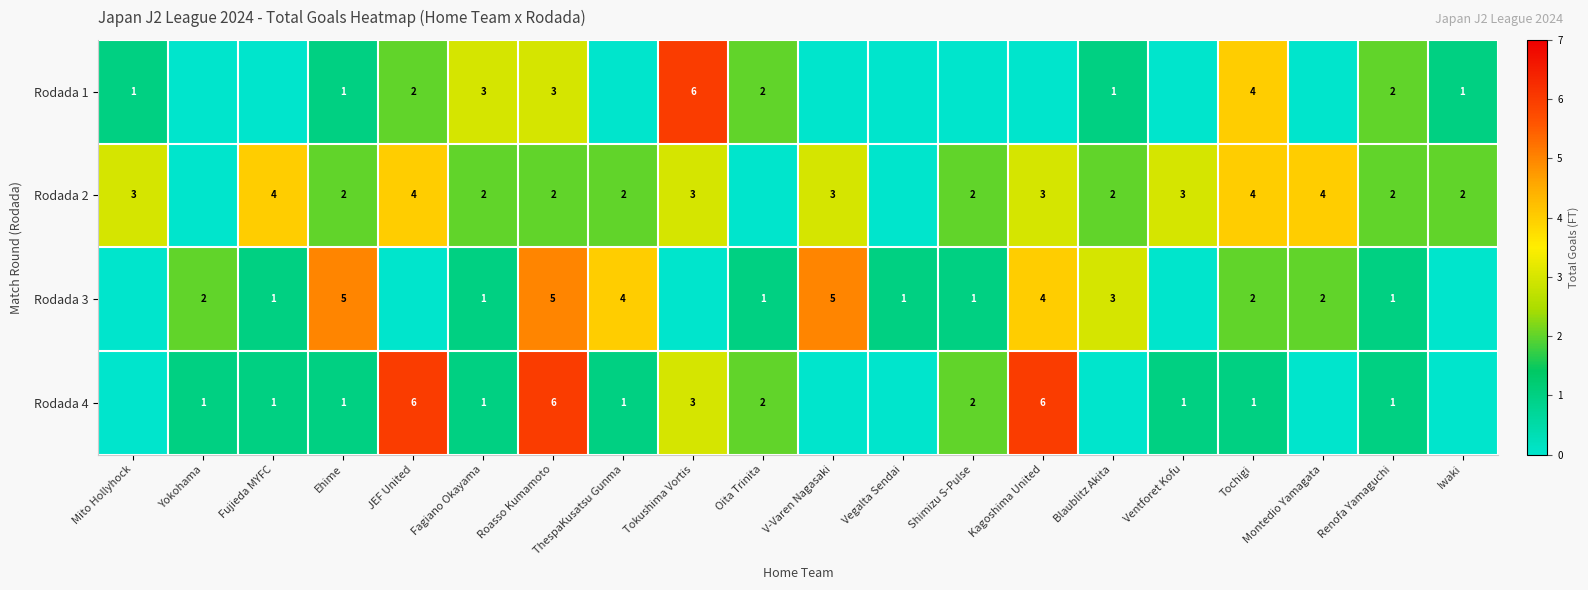

The Rodada 4 series shows 1 at Fujieda MYFC. True or false?

True